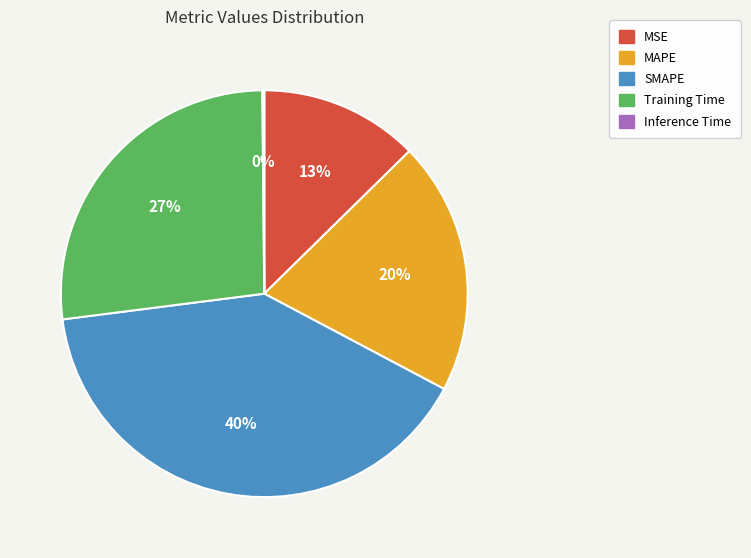

Combined, do MSE and SMAPE account for over 50%?

Yes